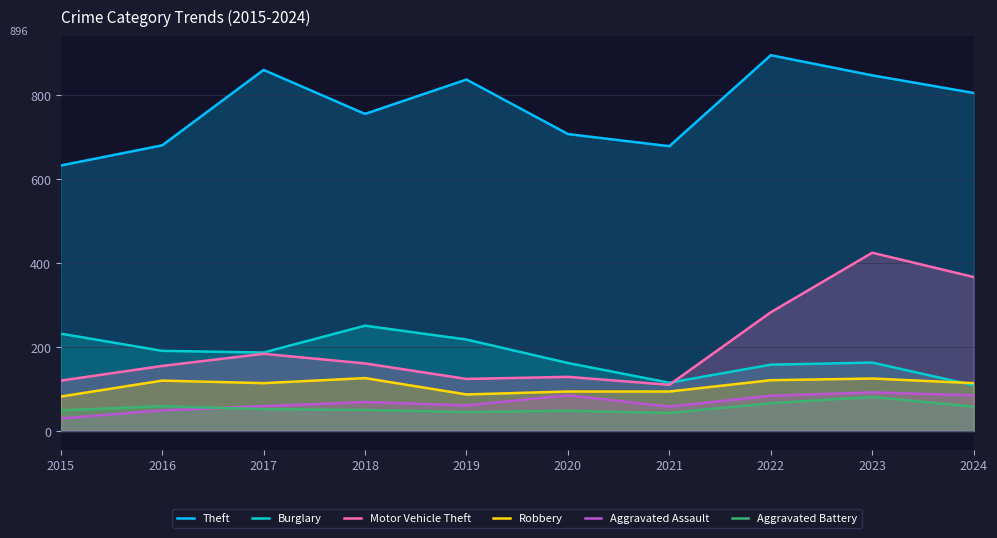

True or false: Aggravated Assault and Robbery intersect in this chart.

False